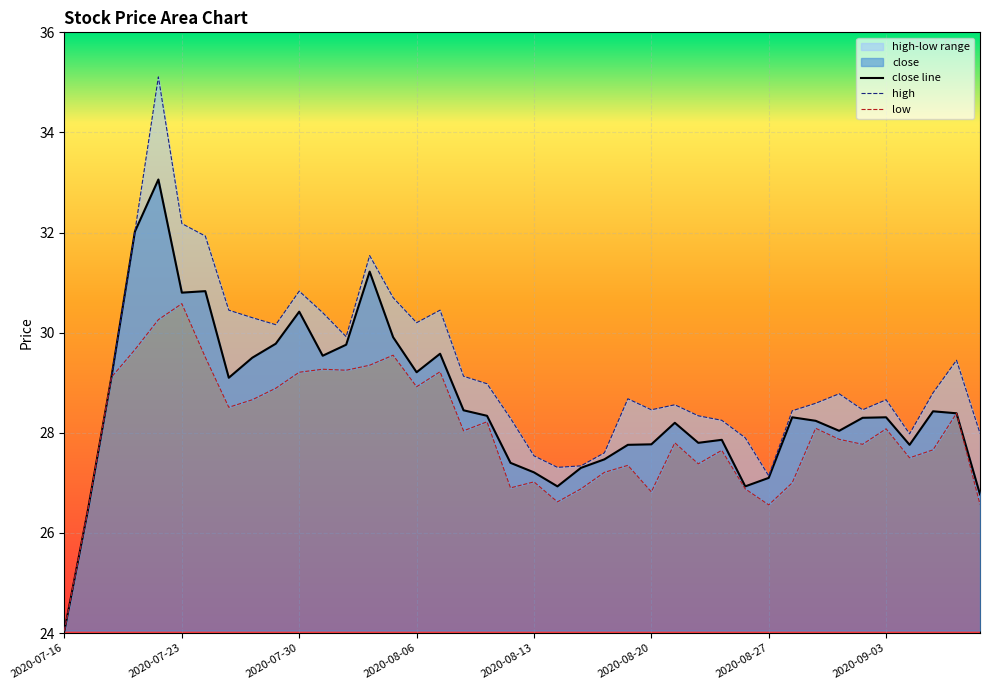

At 2020-08-19, list the series in order from largest to smallest.

high, close, low